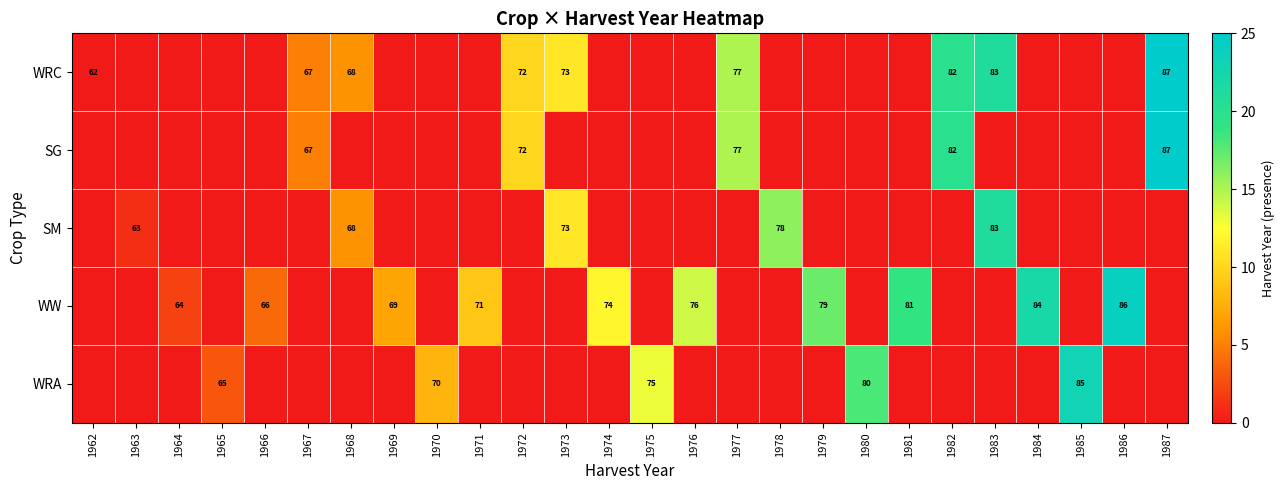

What is the sum of the WRC values at 1962 and 1968?

130